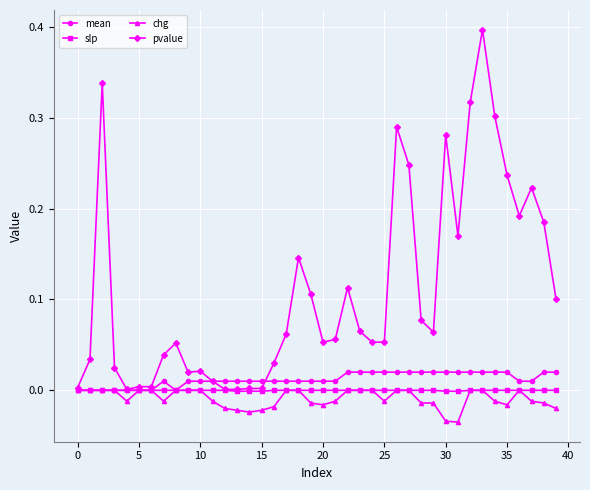

What is the greatest value displayed?

0.4